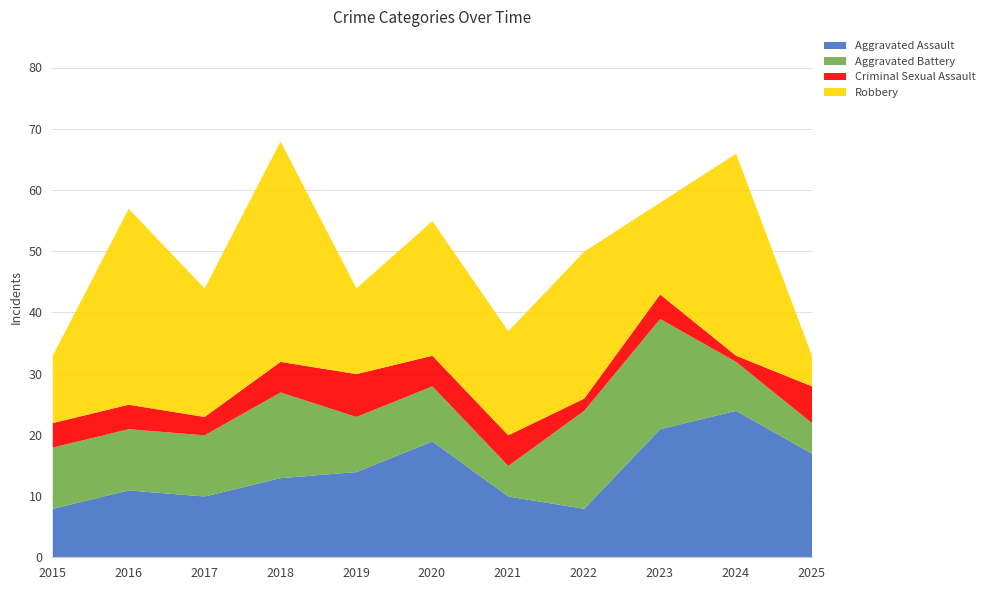

In Criminal Sexual Assault, how many points are higher than both neighbors (excluding endpoints)?

2